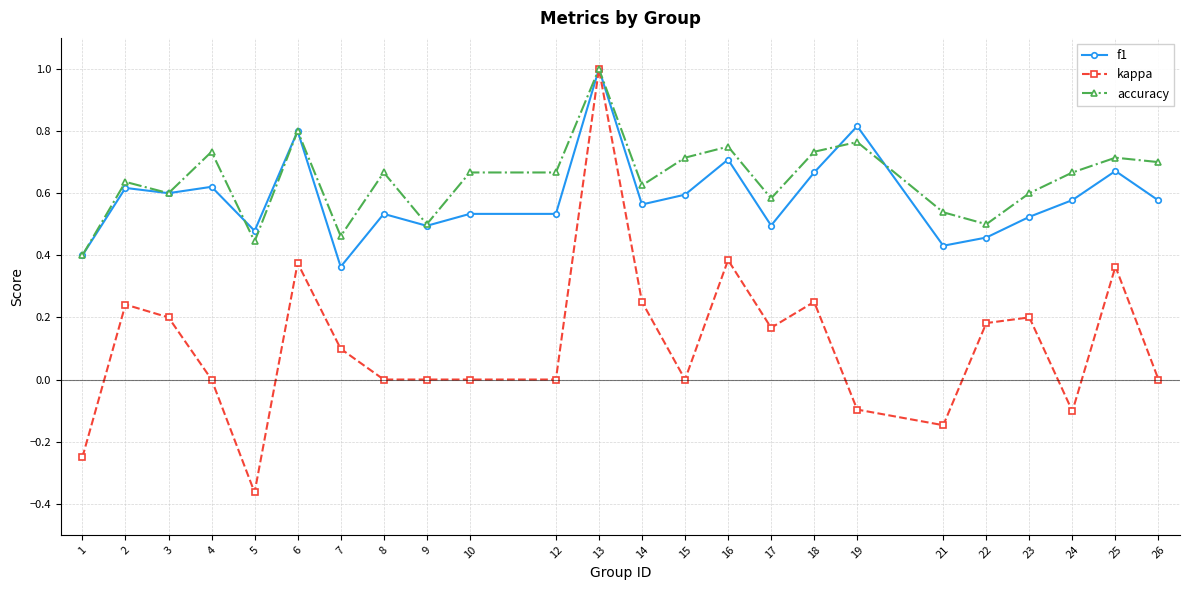

Is the value of f1 at 9 greater than the value of accuracy at 10?

No